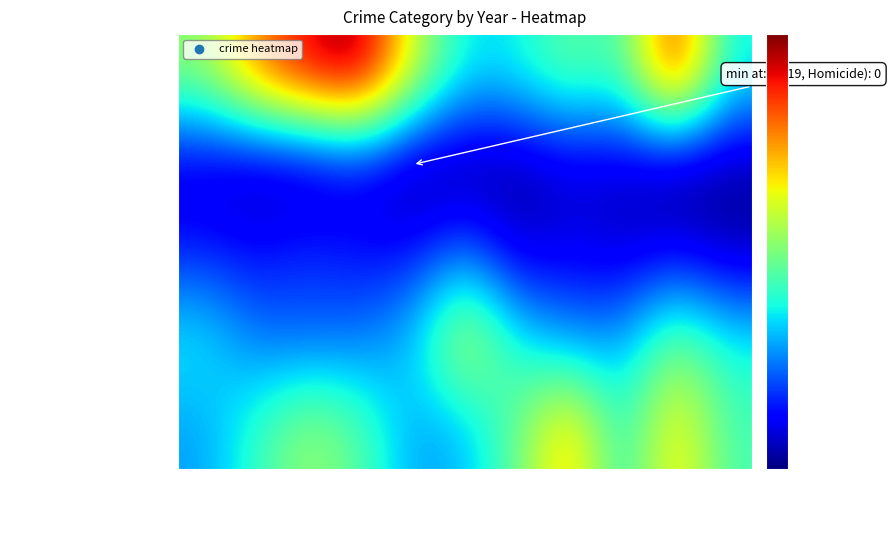

Reading left to right, transcribe all the data shown in this chart.

Aggravated Assault: 2015=13	2016=19	2017=25	2018=21	2019=13	2020=14	2021=22	2022=34	2023=17	2024=32	2025=20
Aggravated Battery: 2015=17	2016=11	2017=10	2018=11	2019=15	2020=29	2021=17	2022=12	2023=13	2024=23	2025=17
Criminal Sexual Assault: 2015=7	2016=6	2017=8	2018=6	2019=6	2020=11	2021=3	2022=5	2023=3	2024=5	2025=2
Homicide: 2015=3	2016=1	2017=1	2018=4	2019=0	2020=0	2021=1	2022=3	2023=3	2024=0	2025=1
Robbery: 2015=24	2016=36	2017=43	2018=46	2019=28	2020=16	2021=17	2022=22	2023=19	2024=42	2025=17